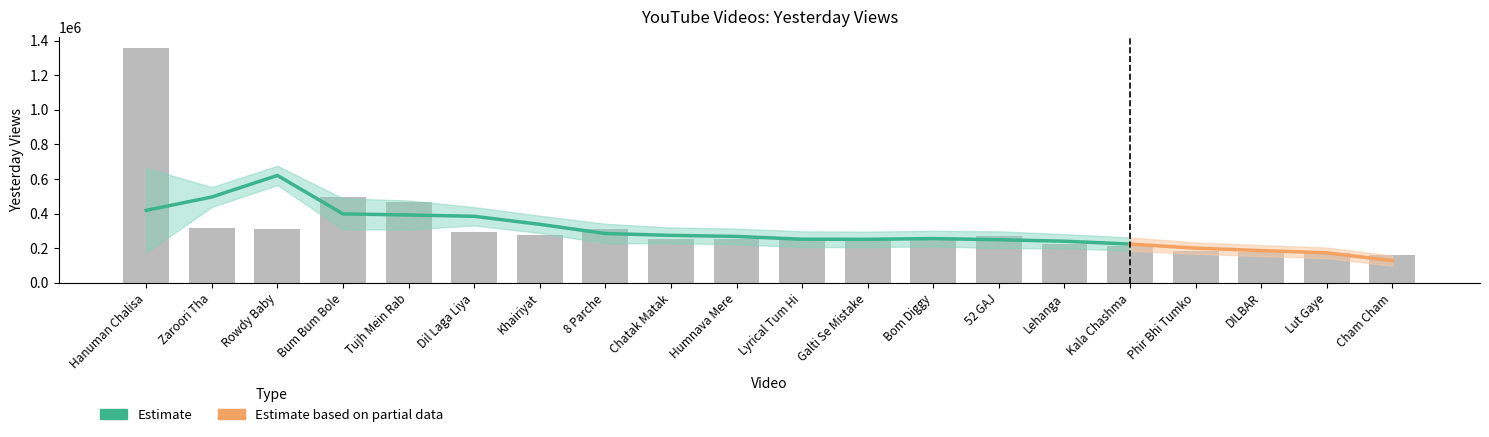

The value at Lyrical Tum Hi is 445387. True or false?

False